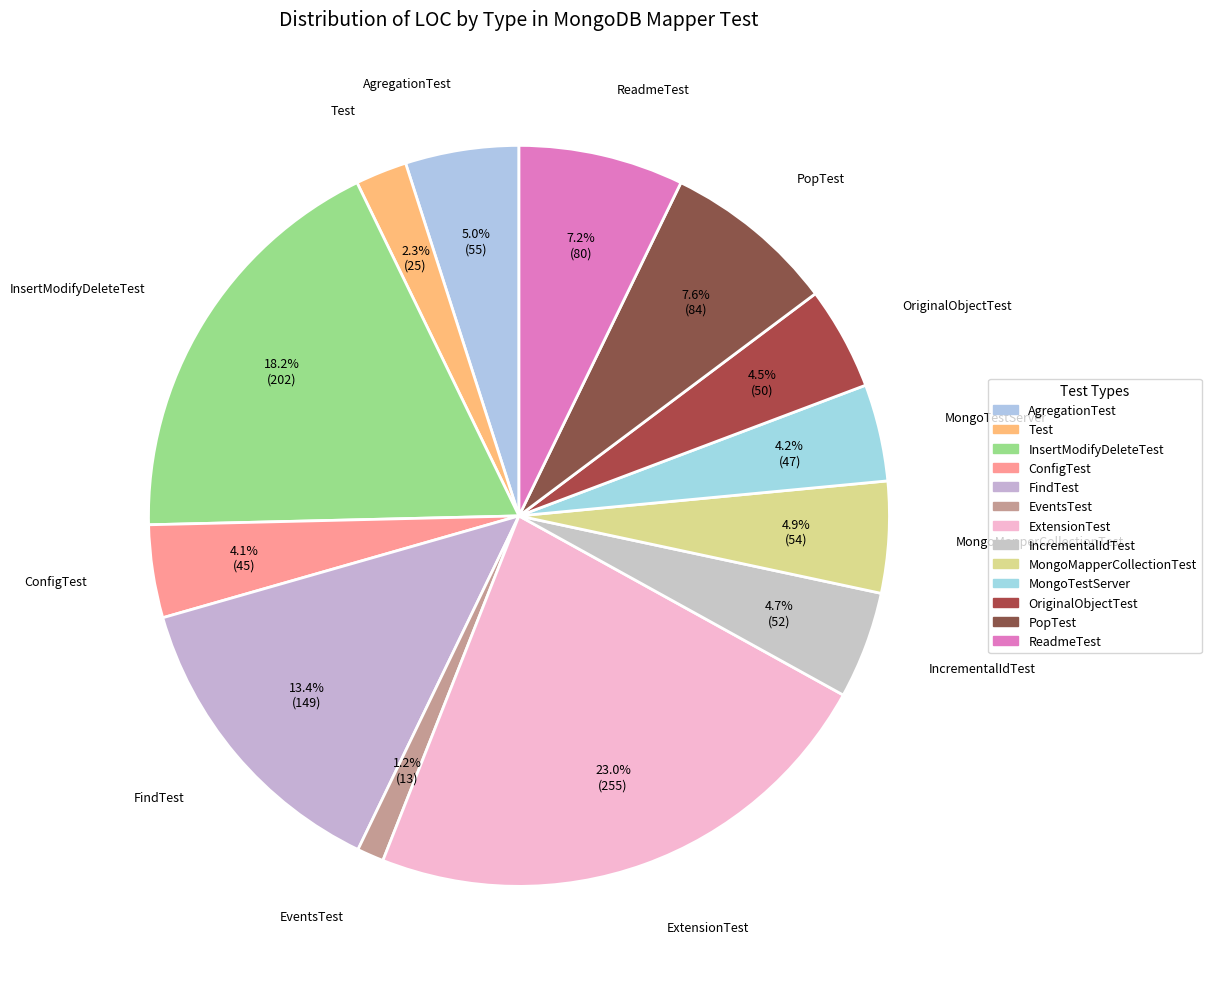

To the nearest percent, what percentage of the pie is ExtensionTest?

23%